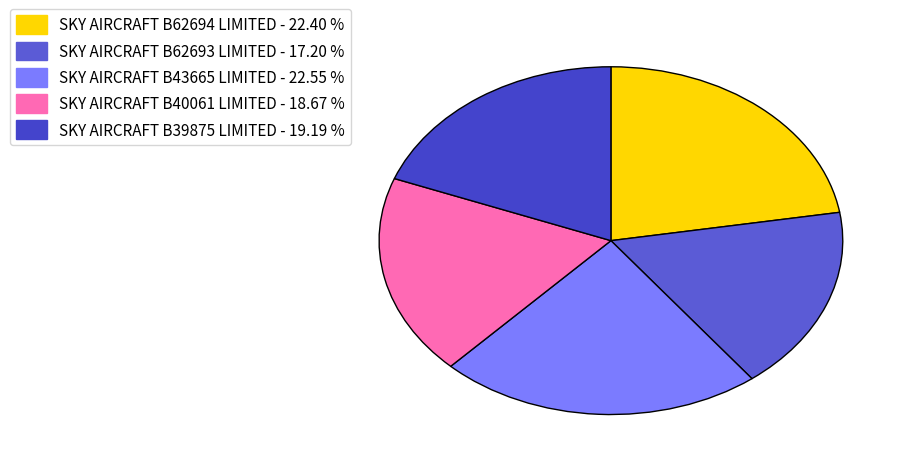

To the nearest percent, what is the difference between the SKY AIRCRAFT B40061 LIMITED and SKY AIRCRAFT B62694 LIMITED slice percentages?

4%